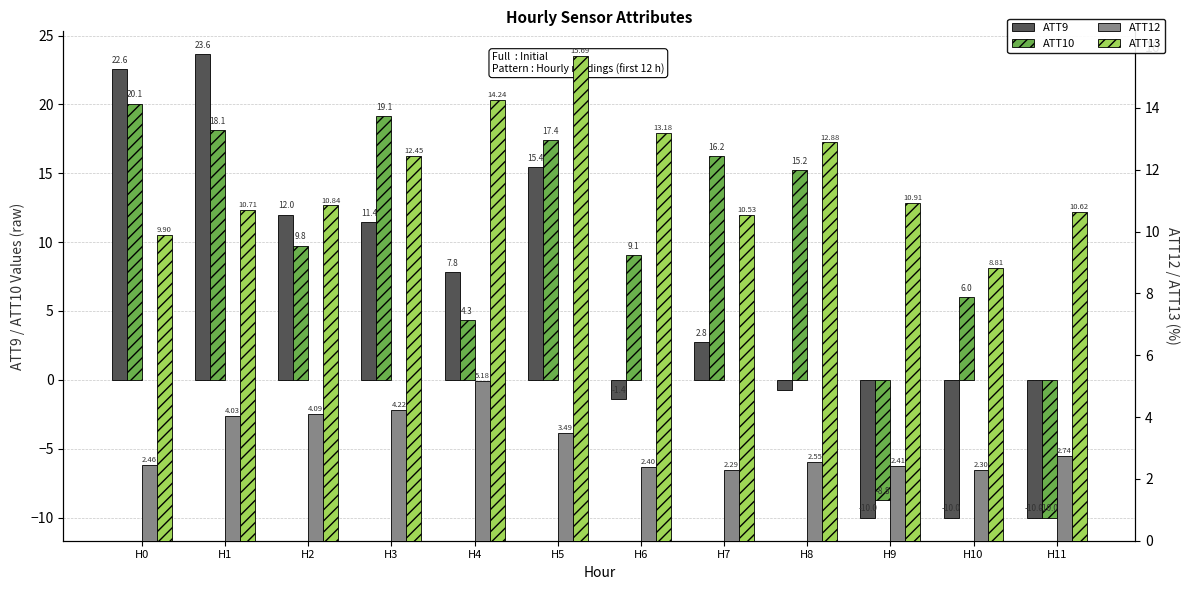

Which series has the widest spread of values?

ATT9